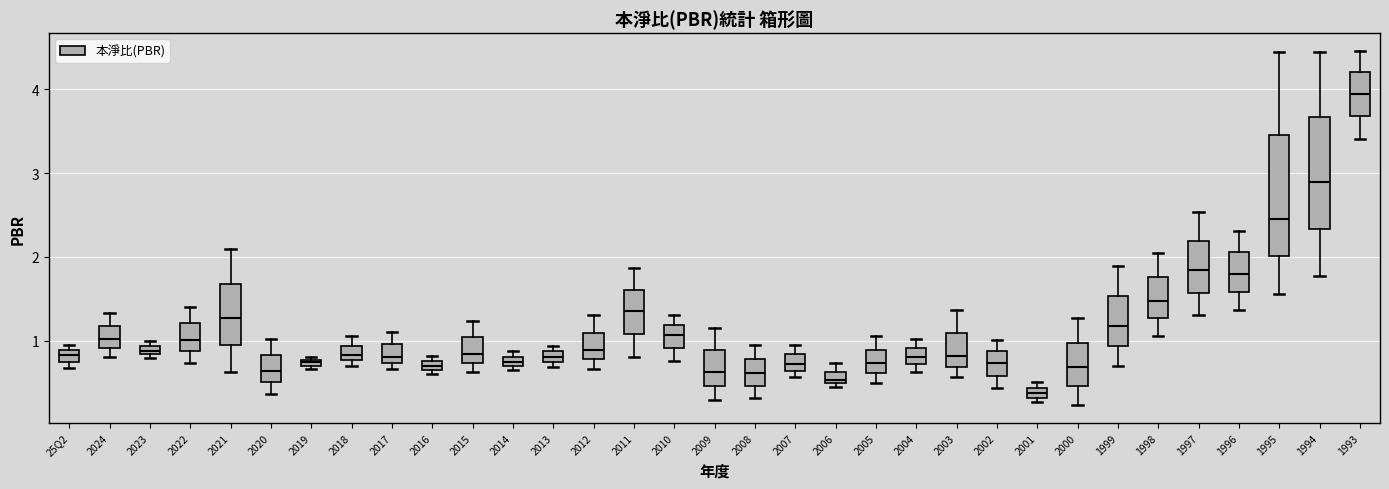

Where does the lower whisker of the box for 2005 end on the y-axis? The values are not printed on the chart, so give them approximately, as read against the axis.

0.5